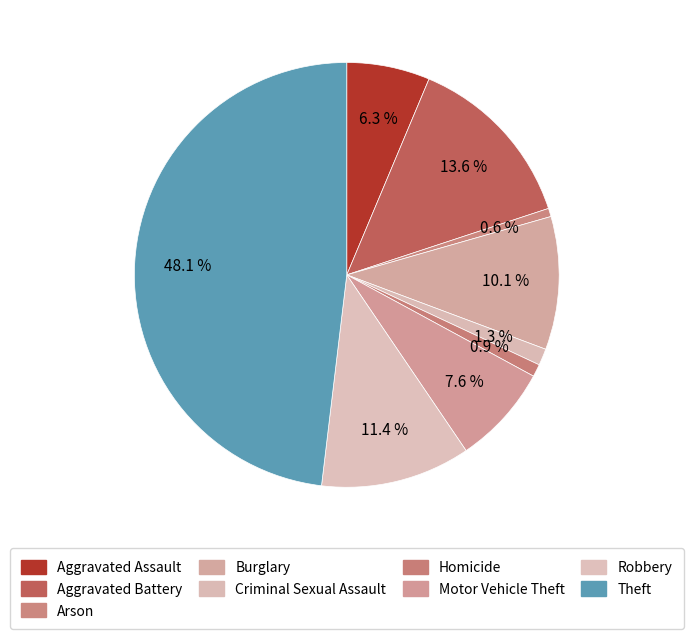

Do Aggravated Assault and Criminal Sexual Assault together represent more than half of the pie?

No